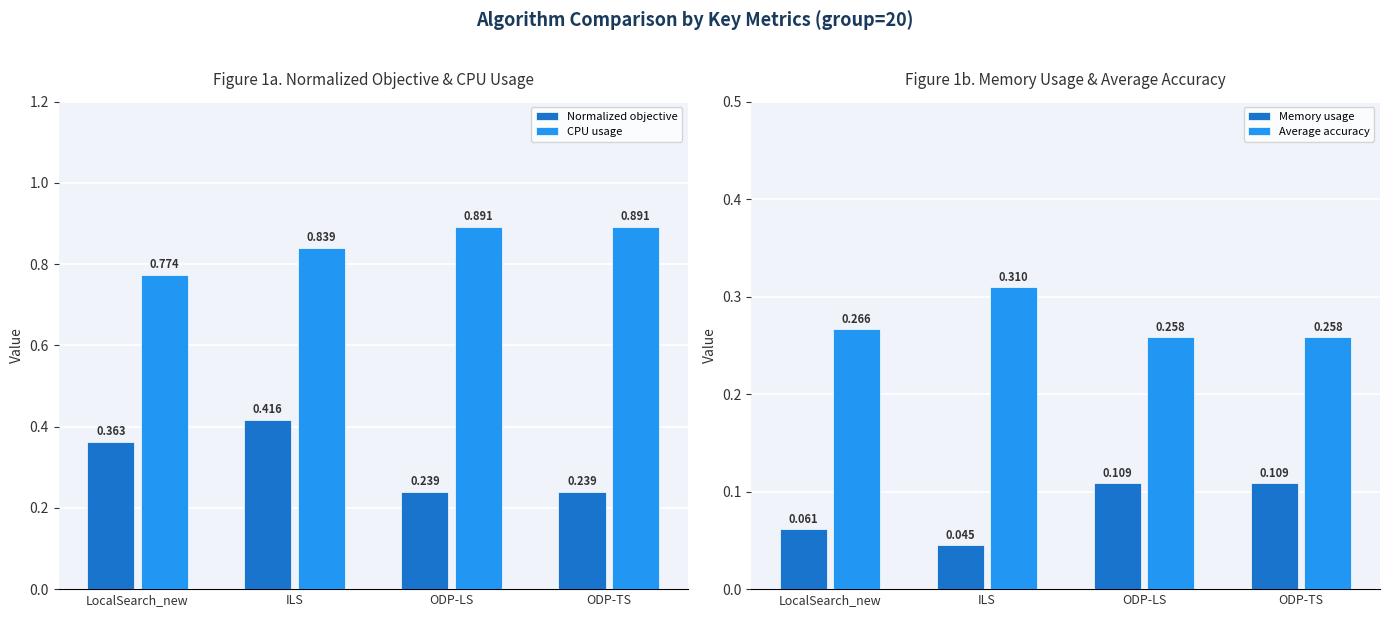

What are all the series names shown in the legend?

Normalized objective, CPU usage, Memory usage, Average accuracy